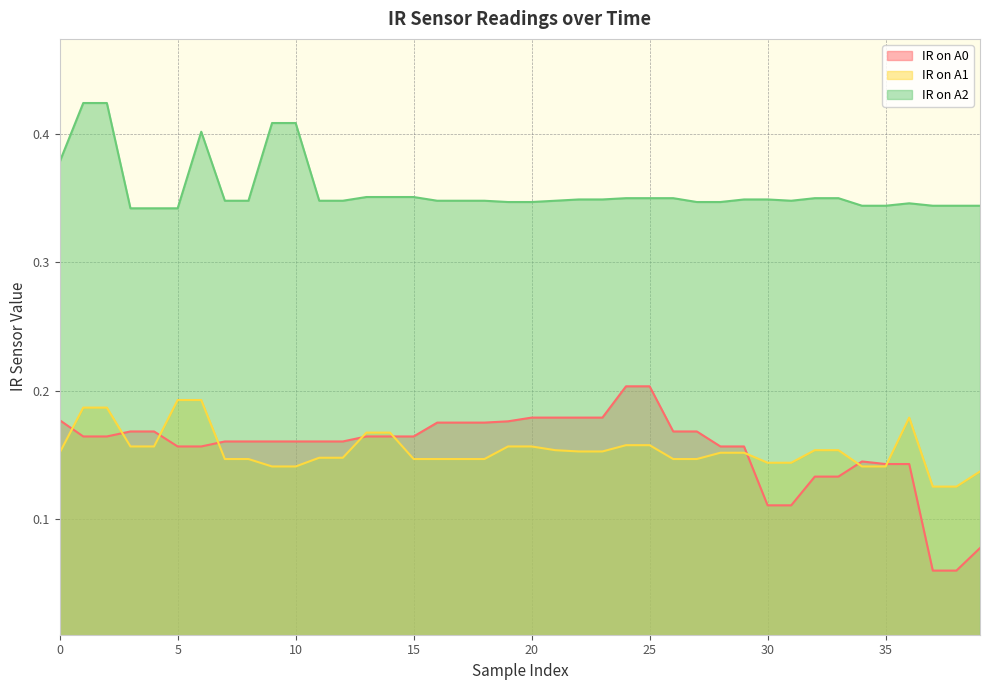

In IR on A0, how many points are higher than both neighbors (excluding endpoints)?

1